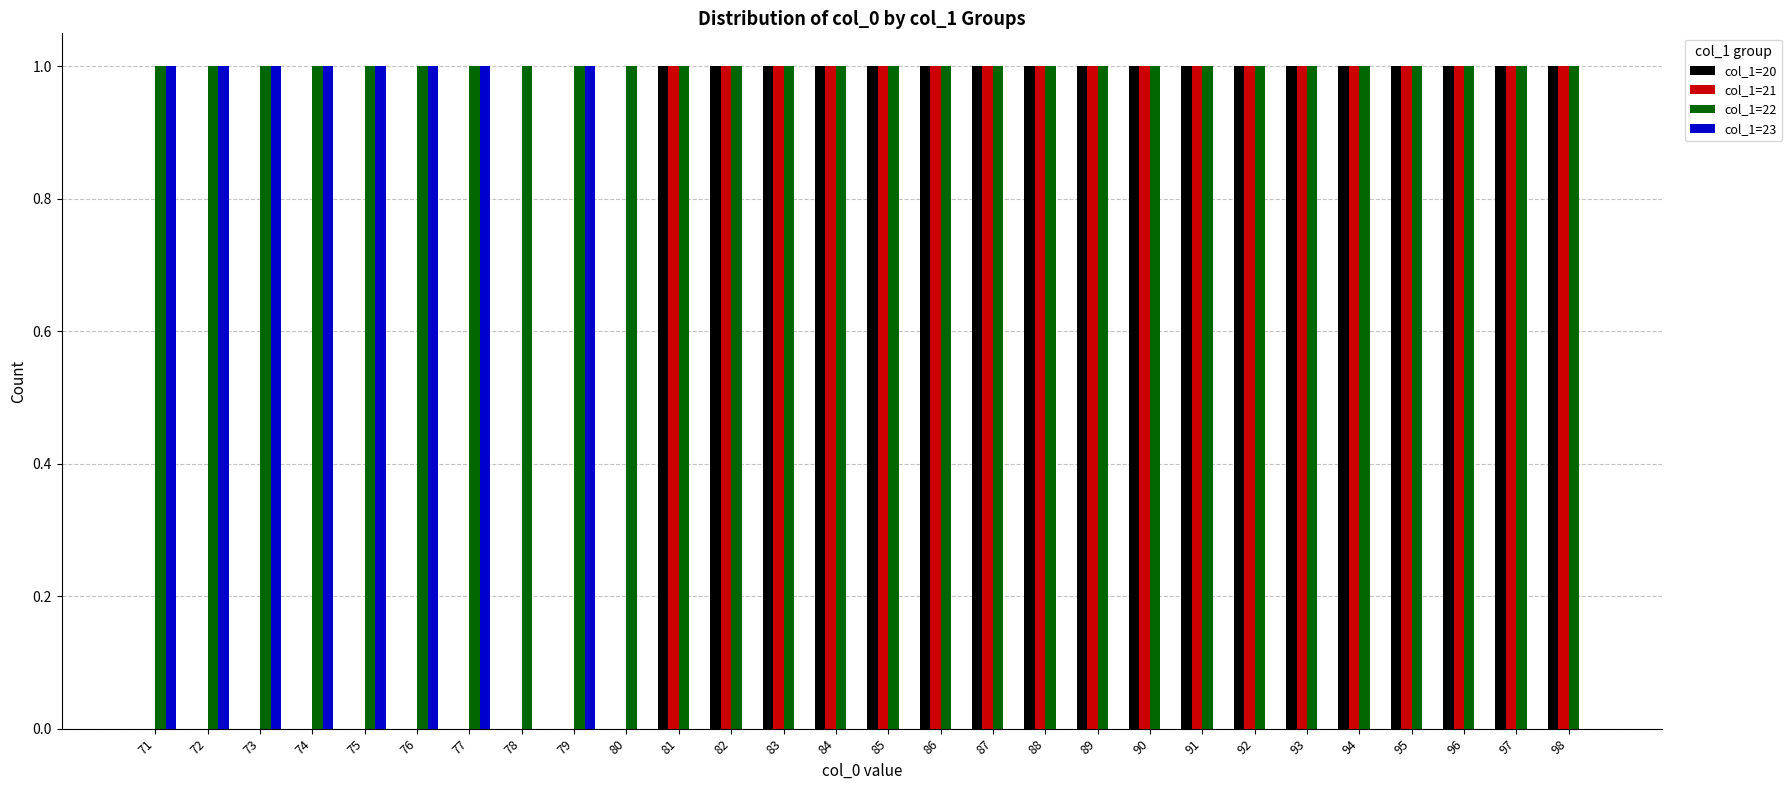

What are all the series names shown in the legend?

col_1=20, col_1=21, col_1=22, col_1=23